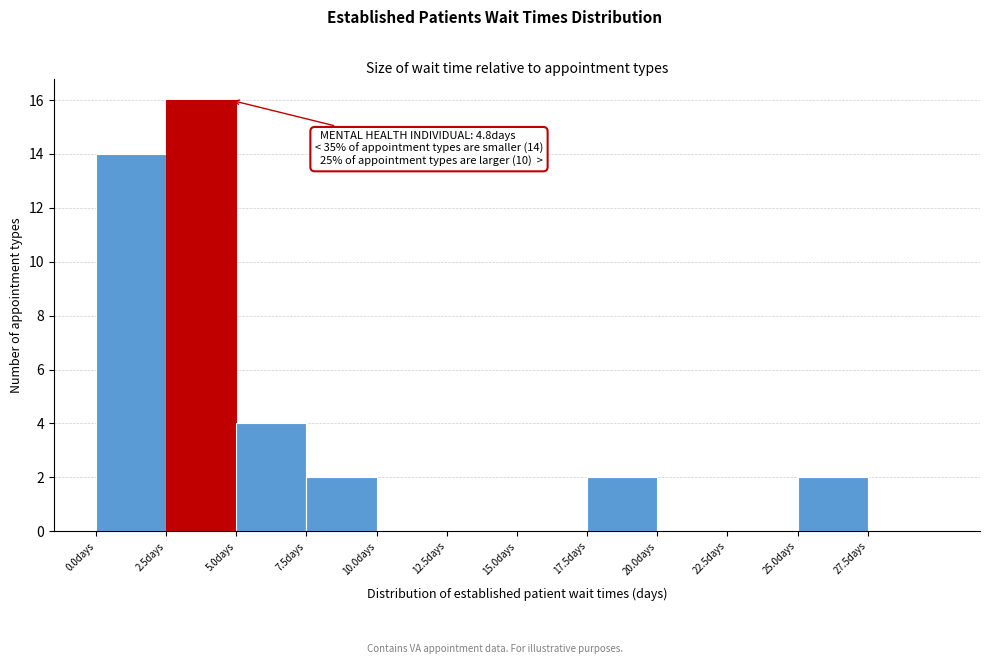

Which range on the x-axis has the tallest bar?

2.5 to 5.0